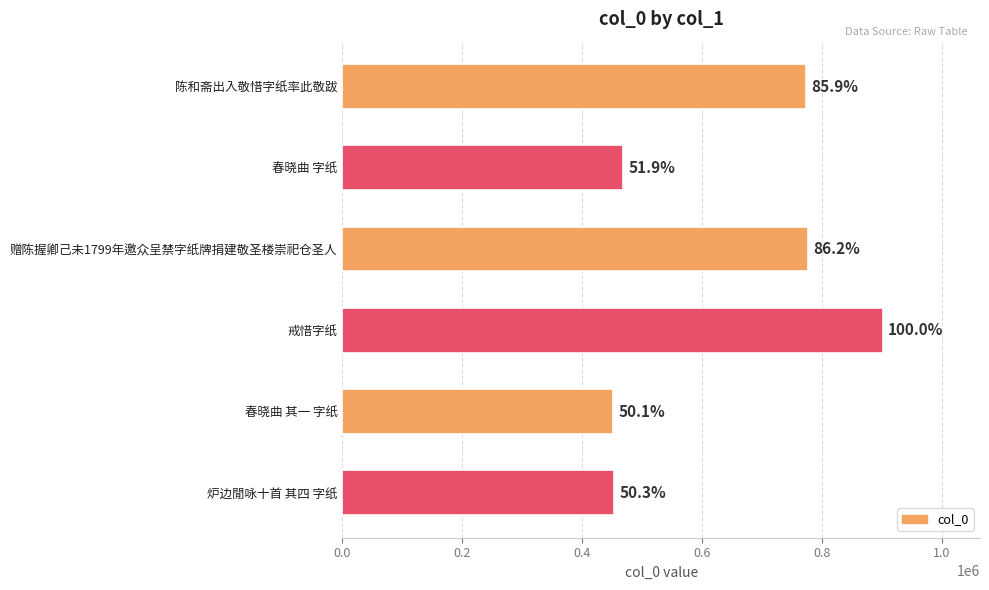

What is the sum of all values?

3823961